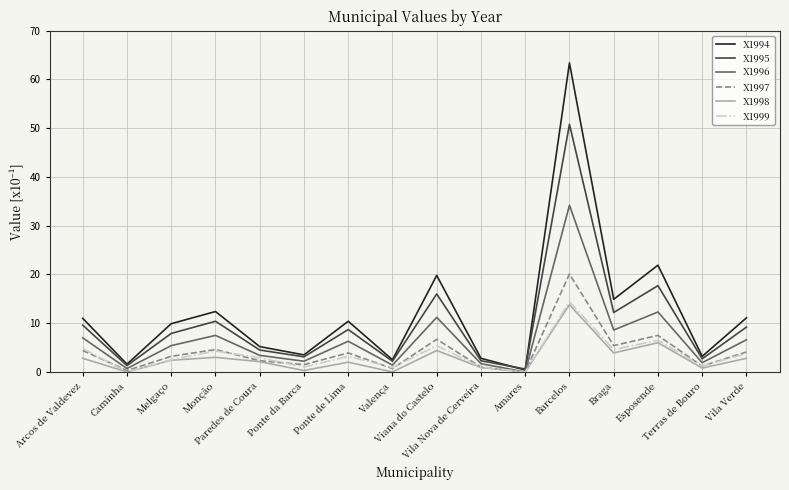

What is the maximum value for X1999?

14.4